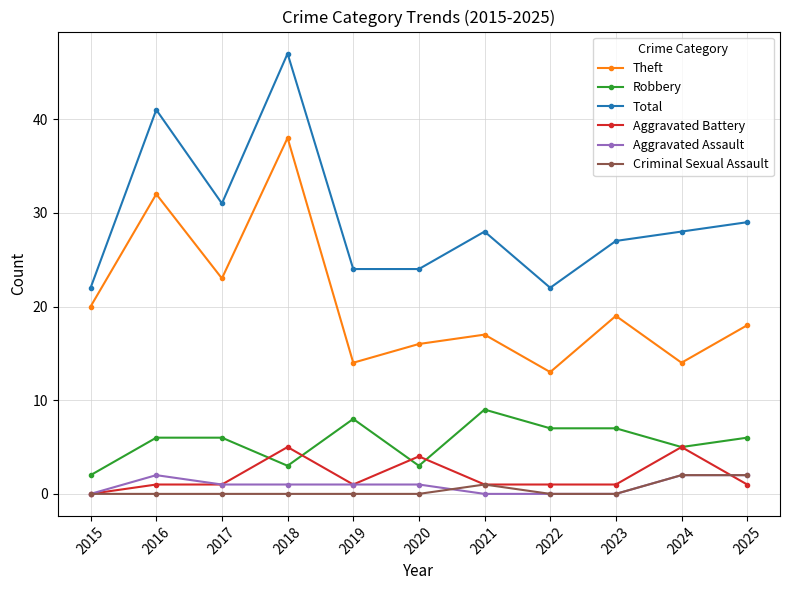

True or false: Aggravated Assault and Total intersect in this chart.

False